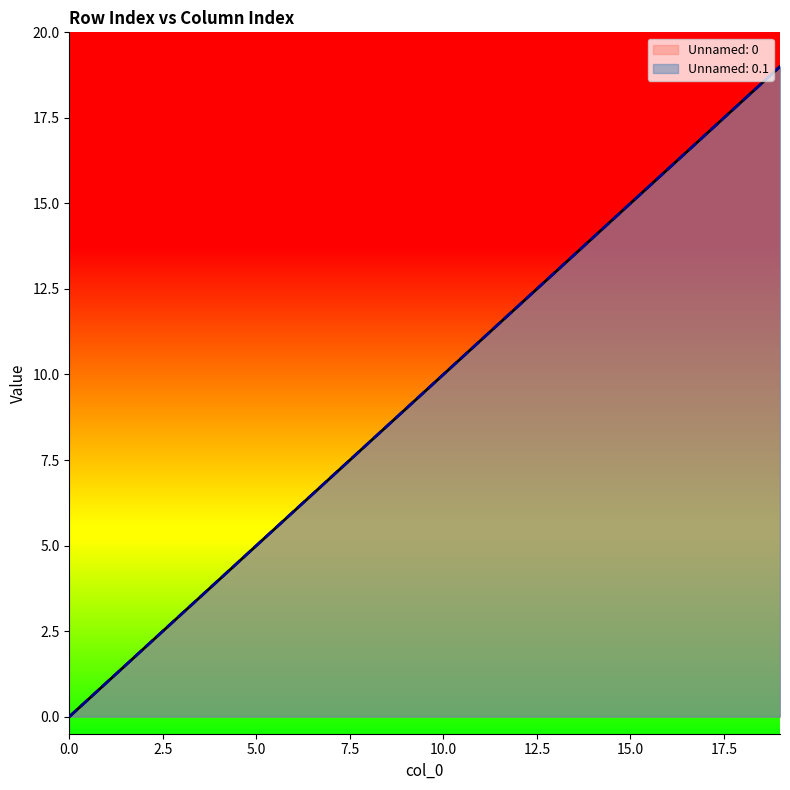

Is the value of Unnamed: 0.1 at 12 greater than the value of Unnamed: 0 at 16?

No